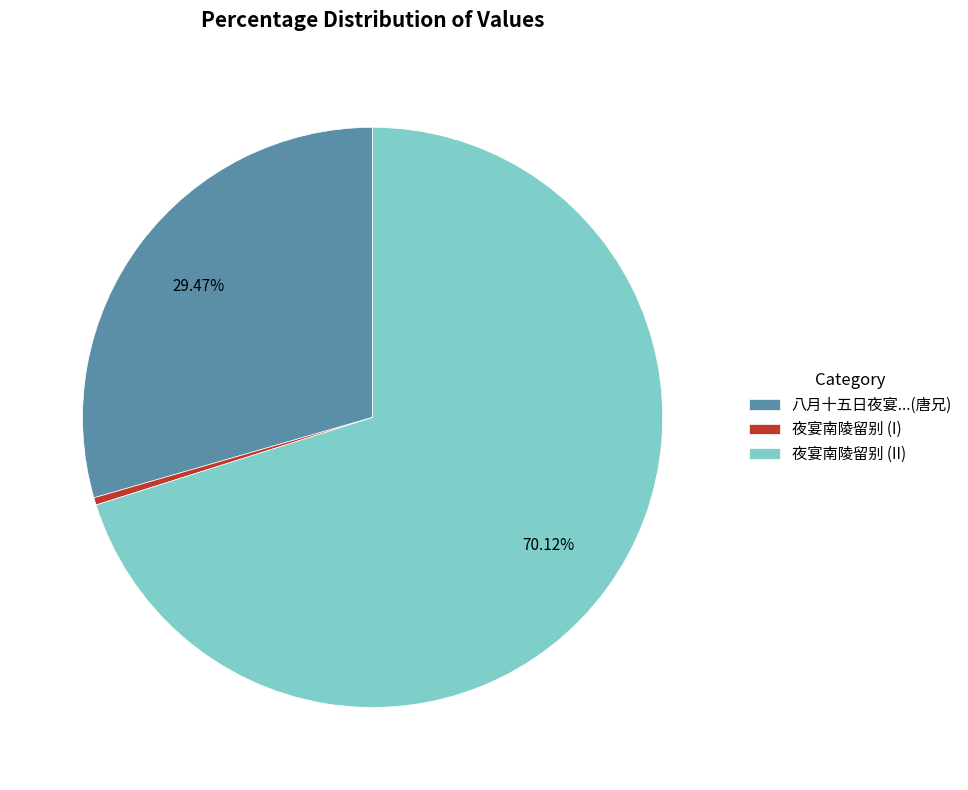

Combined, do 夜宴南陵留别 (I) and 八月十五日夜宴...(唐兄) account for over 50%?

No